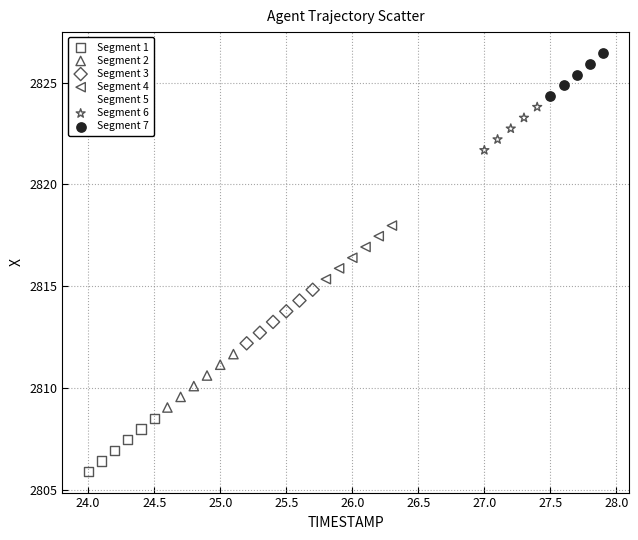

Which series reaches the minimum Y coordinate?

Segment 1